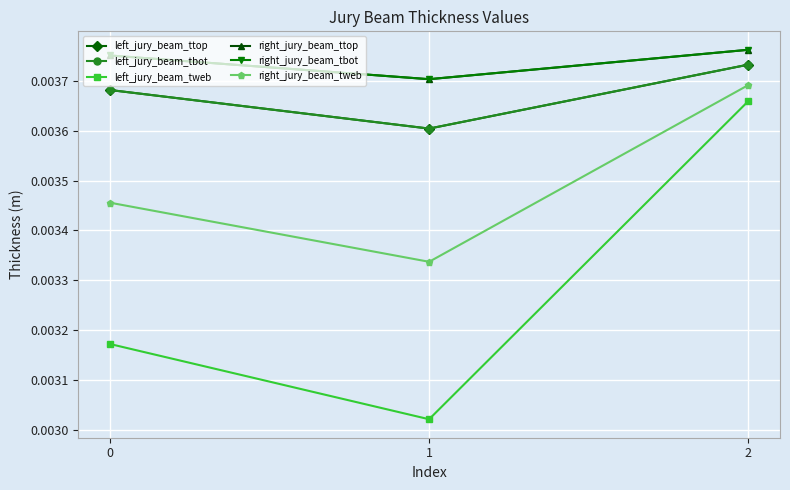

At which category is the sum across all series the highest?

2